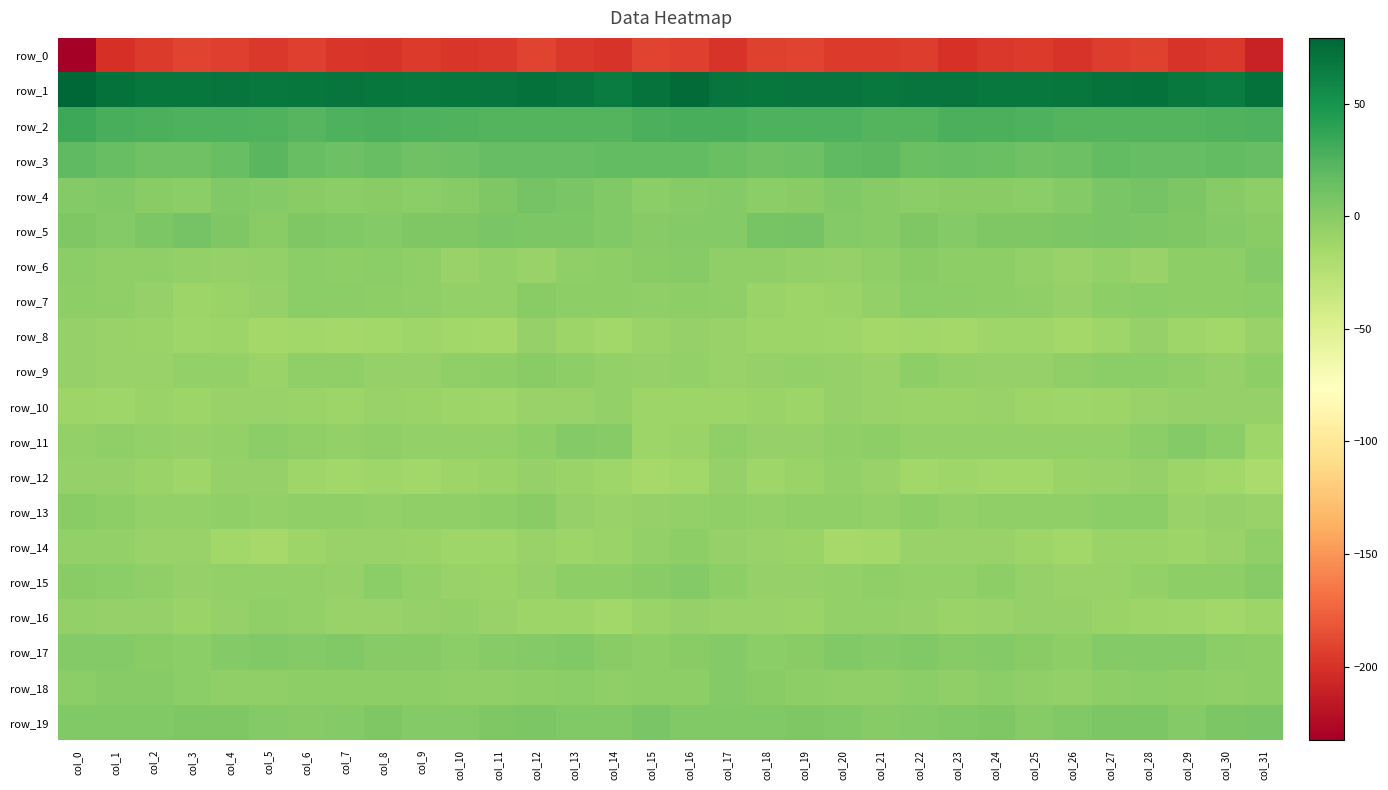

Count the number of data series in this chart.

20